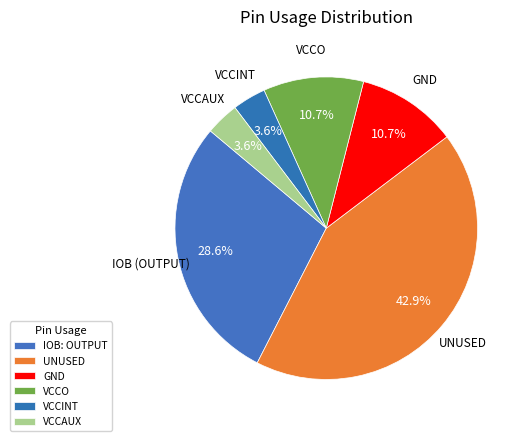

Count the number of slices in the pie.

6